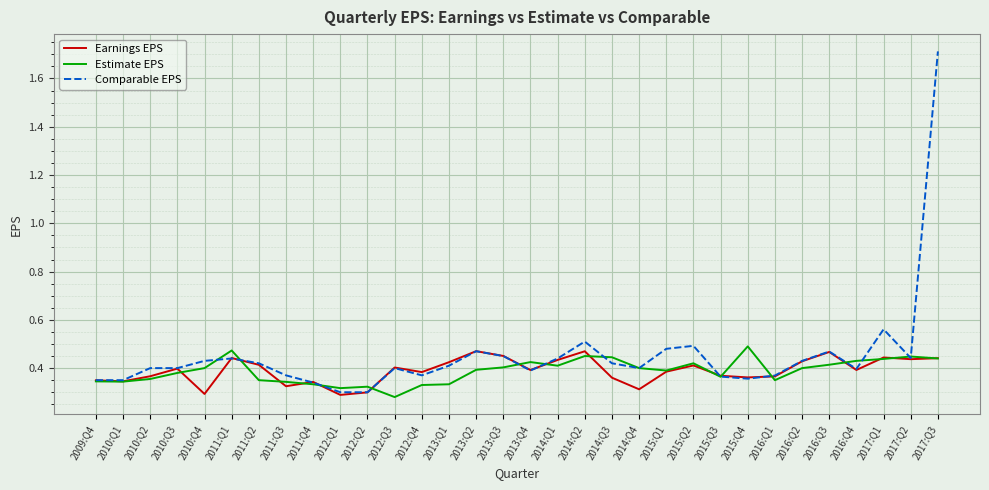

Which label corresponds to the largest value in the chart?

2017:Q3